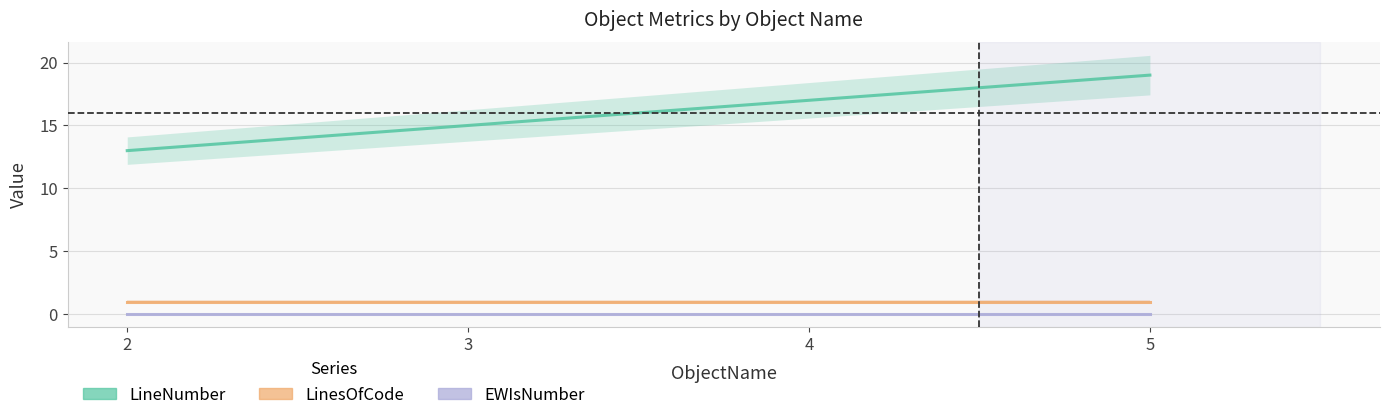

What is the difference between the highest and lowest values at 4?

17